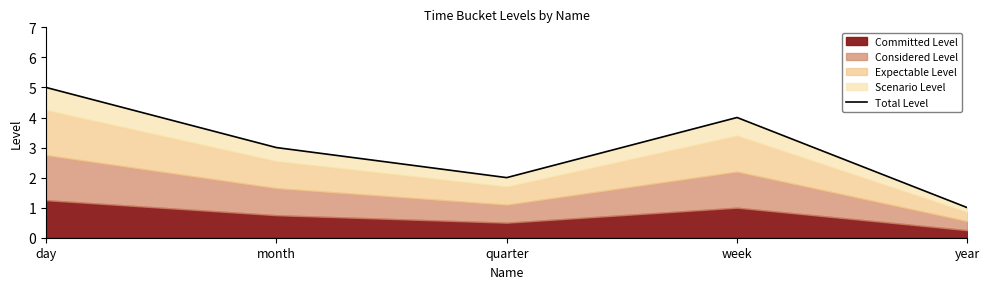

What is the difference between the values at quarter and week?

2